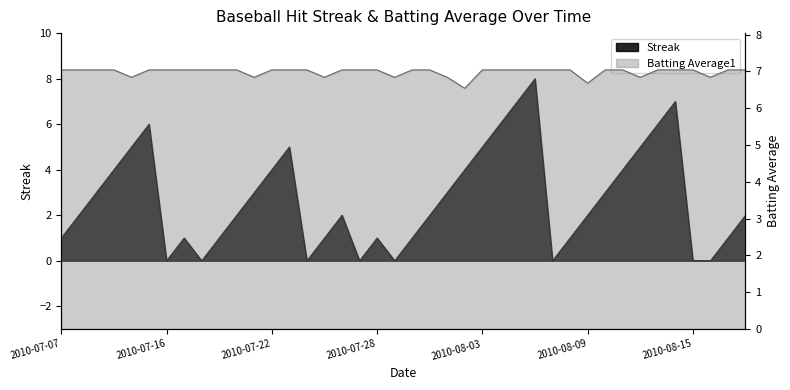

At which category is the sum across all series the highest?

2010-08-06